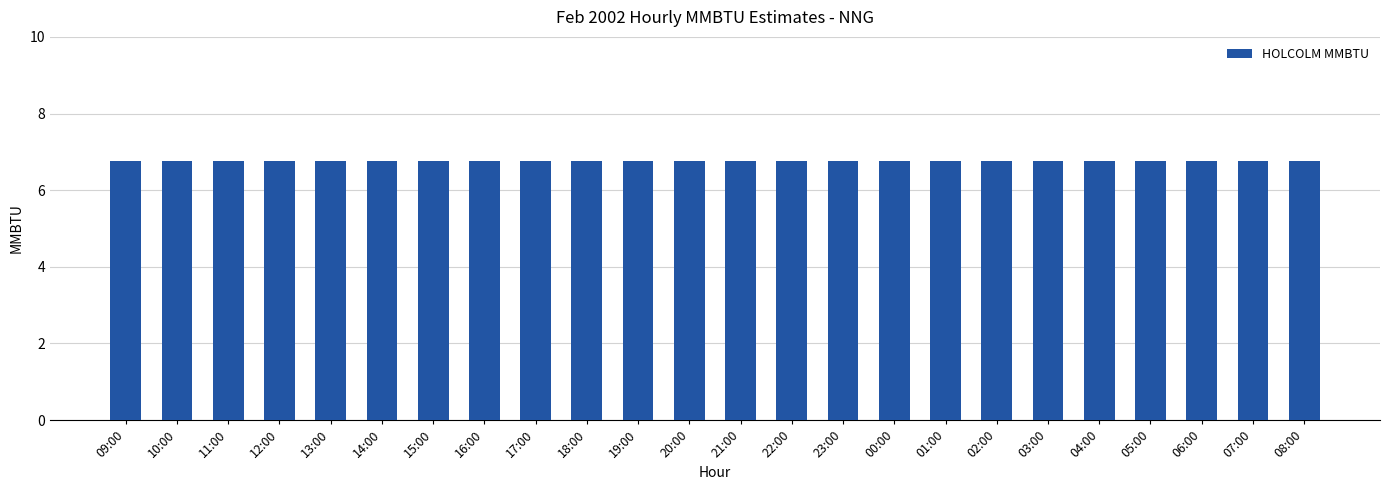

True or false: TOTAL MMBTU has a value of 6.8 at 08:00.

True